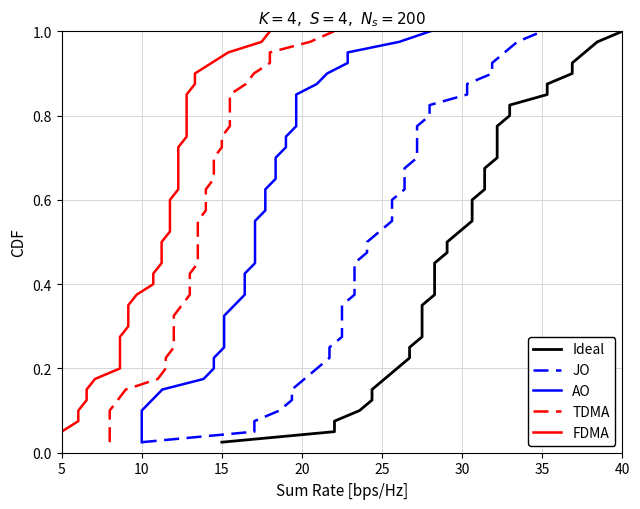

Rank the series by their maximum value, from highest to lowest.

Ideal, JO, AO, TDMA, FDMA